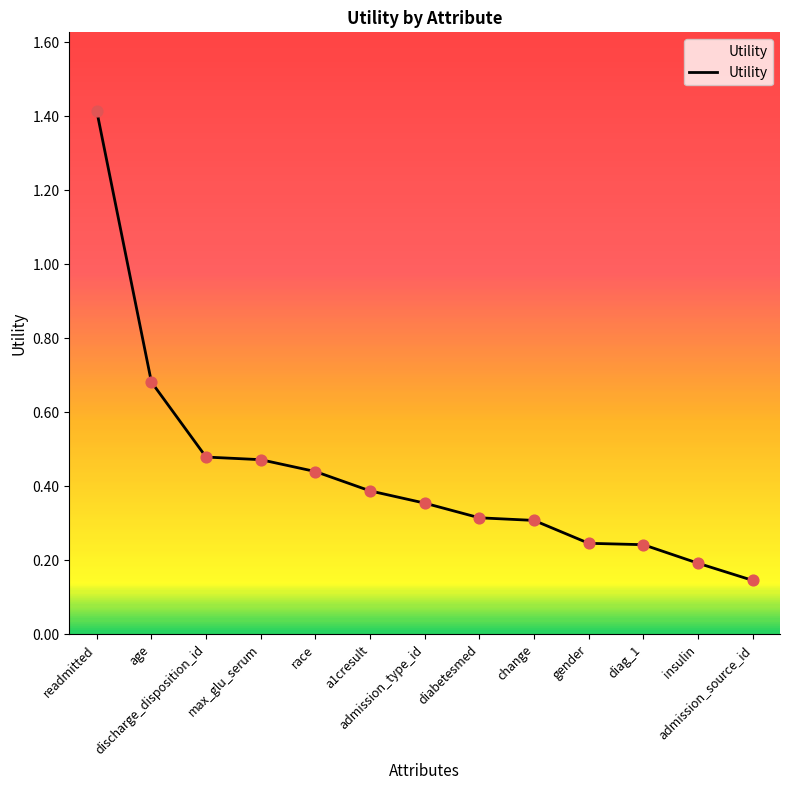

Which has a higher value, readmitted or a1cresult?

readmitted